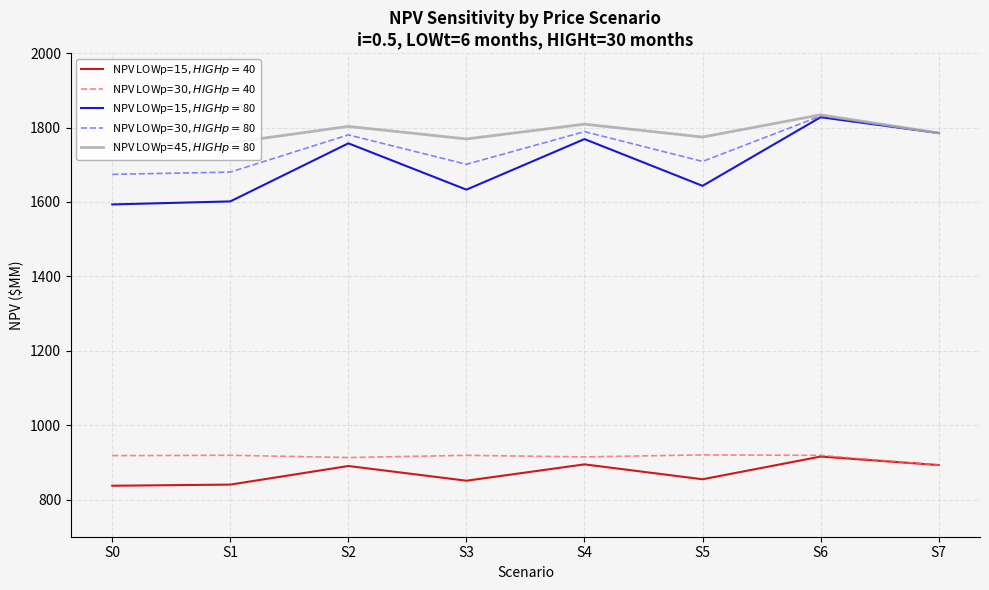

What is the minimum value shown in the chart?

837.1